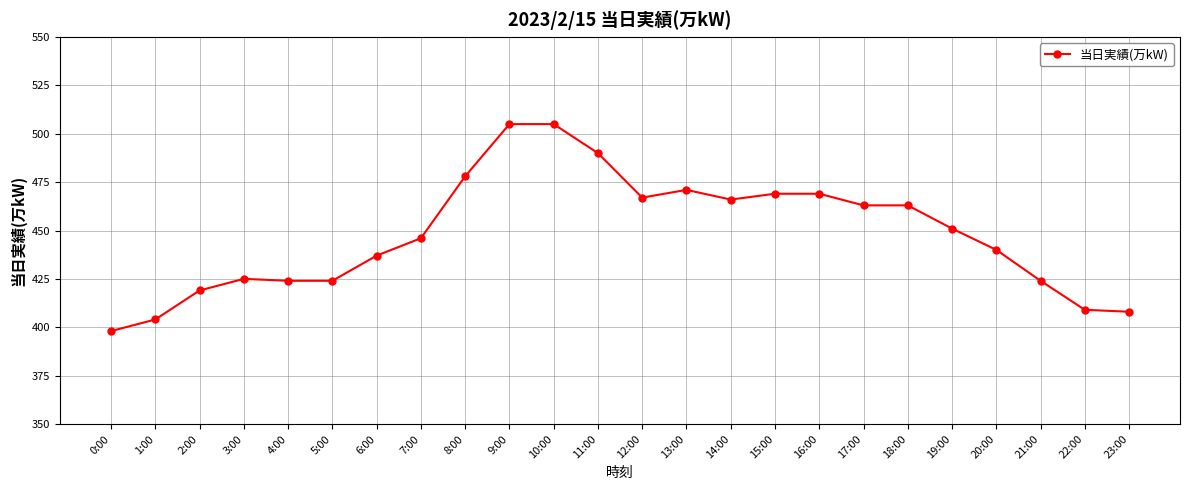

How many lines are shown in the chart?

1